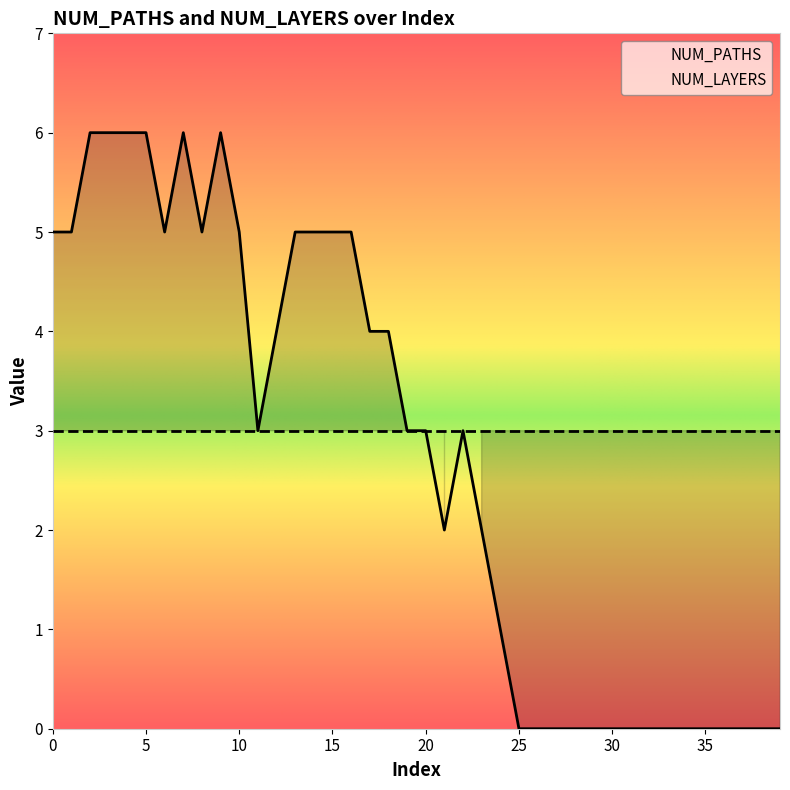

Which category has the highest value across all series?

2